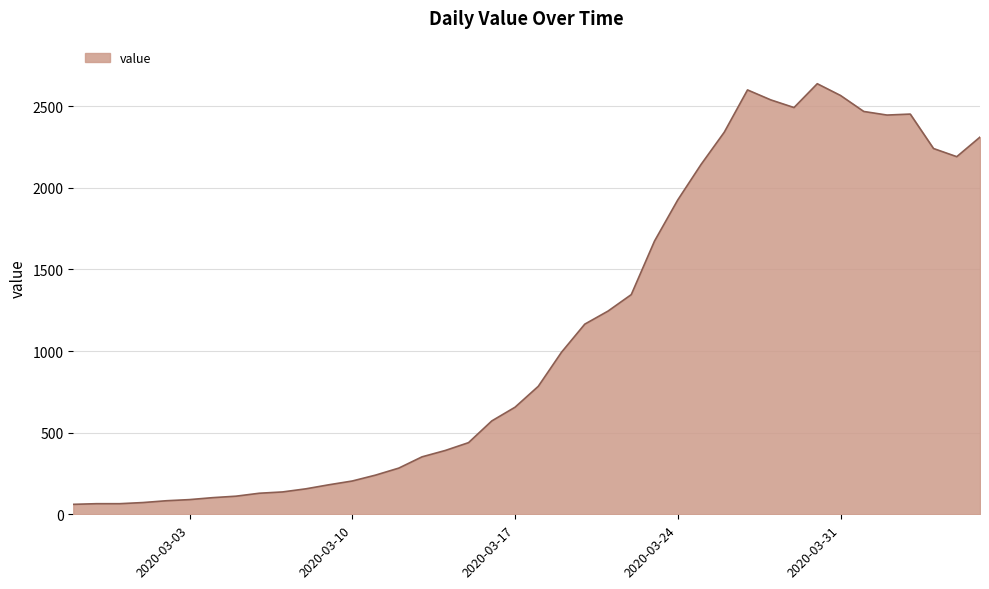

What is the difference between the maximum and minimum values?

2577